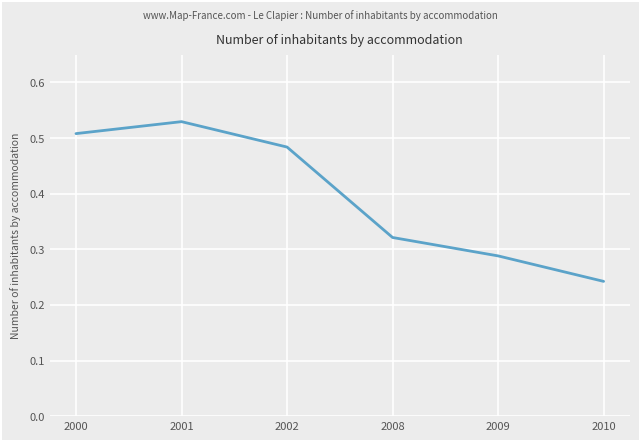

List the labels in order of value, largest first.

2001, 2000, 2002, 2008, 2009, 2010